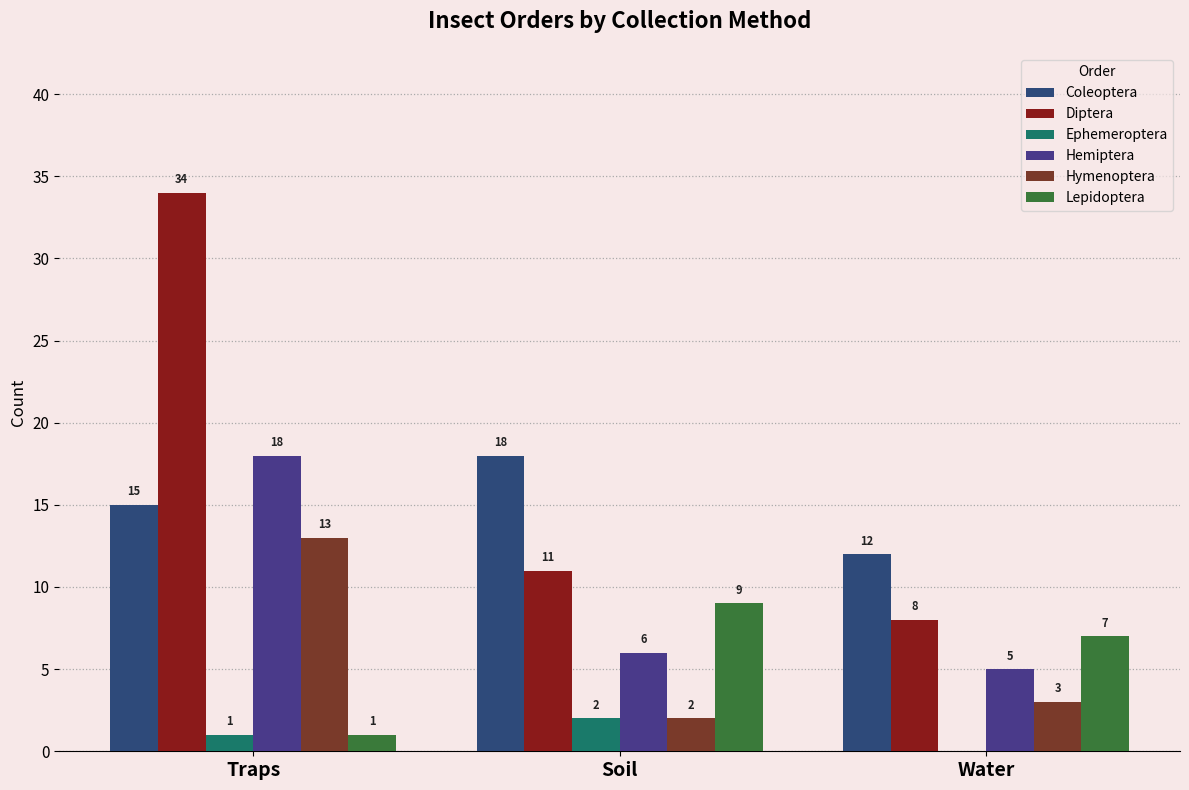

Which category has the highest value in the Coleoptera series?

Soil